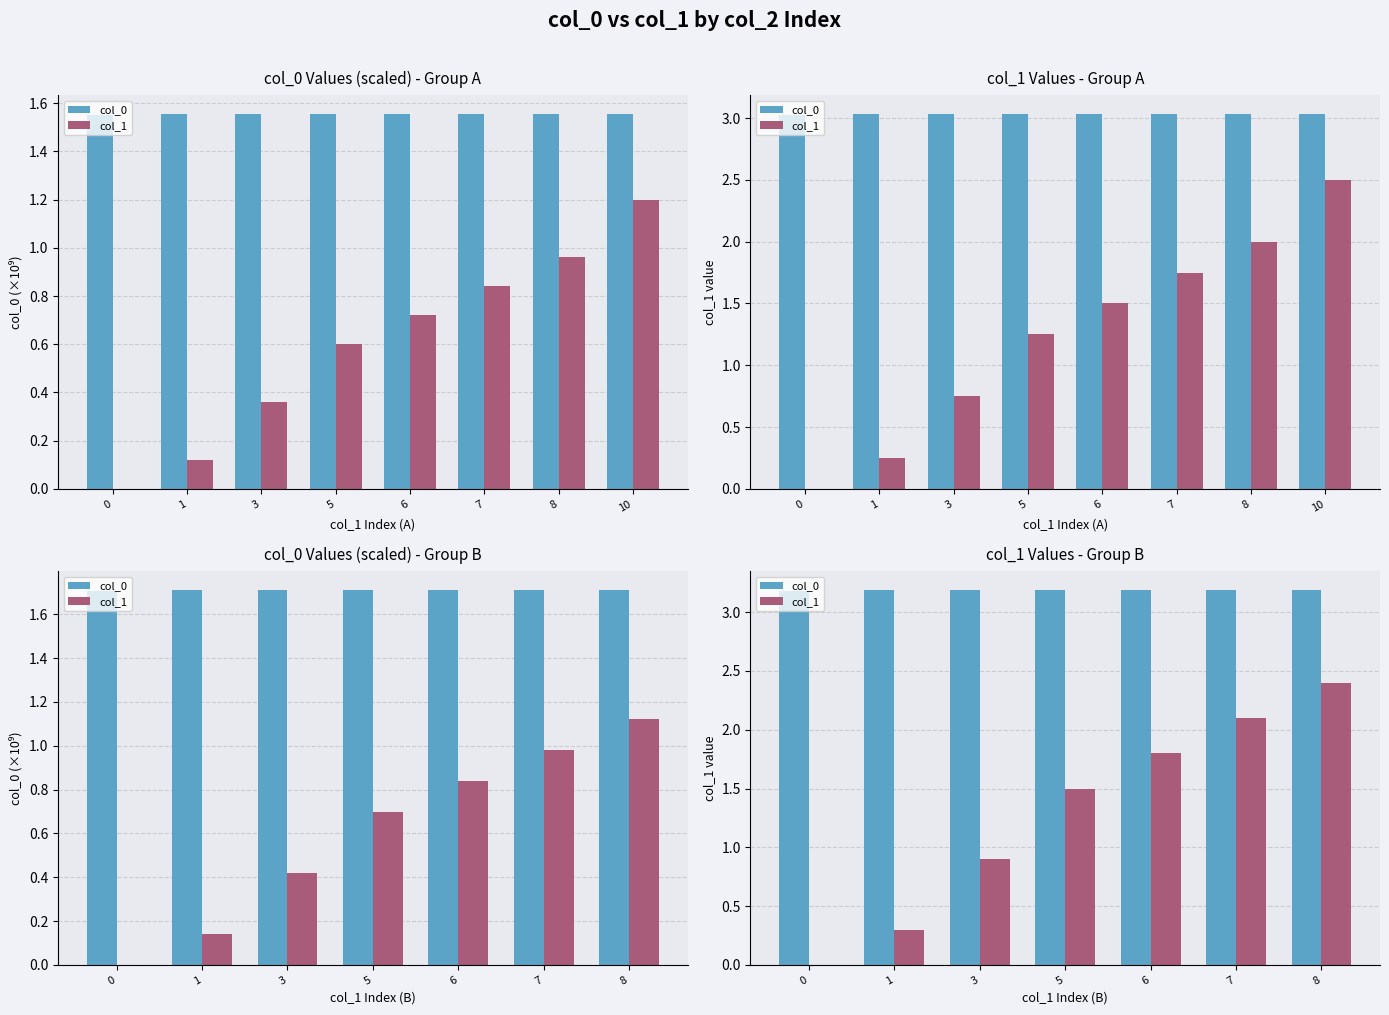

Is the value of col_1 at 1 greater than the value of col_0 at 1?

No